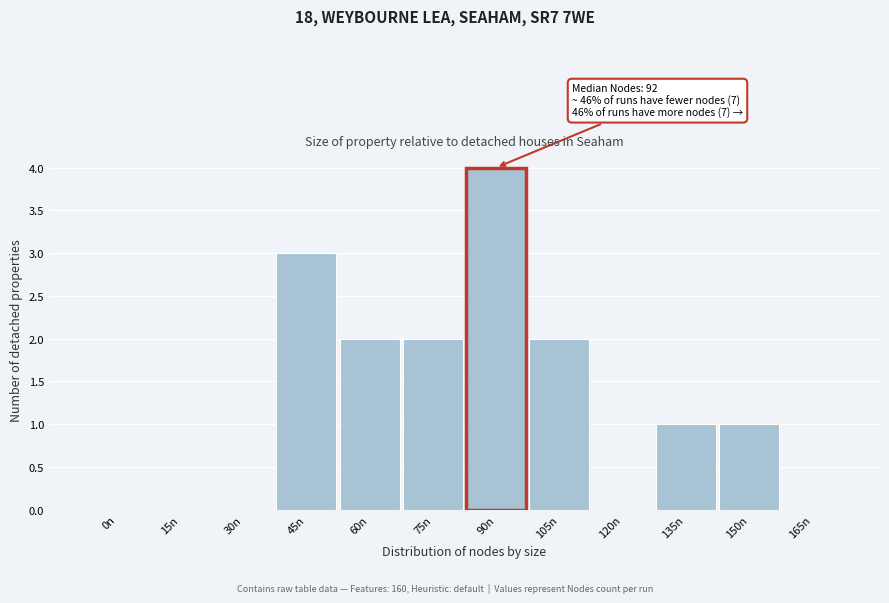

Approximately how many times larger is the value at 90n compared to 150n?

4.0